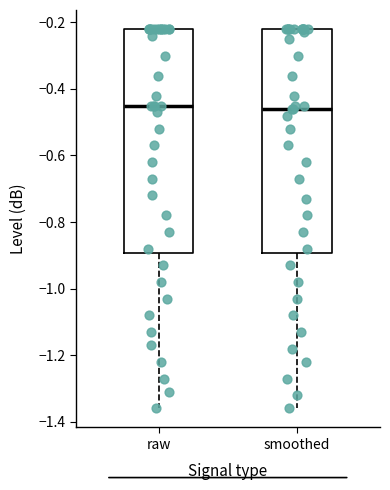

Reading left to right, read every box against the y-axis: the position of its median line, the range the box covers, and the ends of its whiskers. The values are not printed on the chart, so give them approximately, as read against the axis.

raw: median -0.44, box -0.90 to -0.22, whiskers -1.36 to -0.22
smoothed: median -0.46, box -0.90 to -0.22, whiskers -1.36 to -0.22